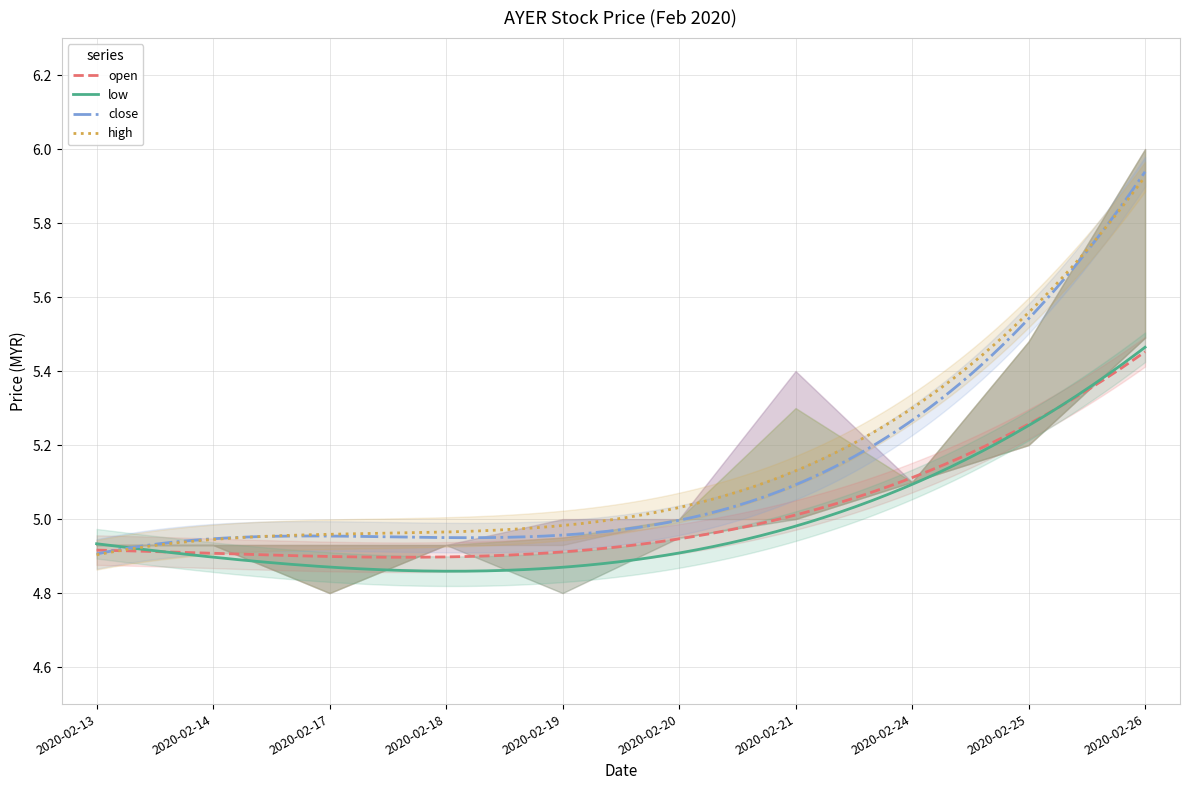

Is the value of open at 2020-02-17 greater than the value of close at 2020-02-17?

No